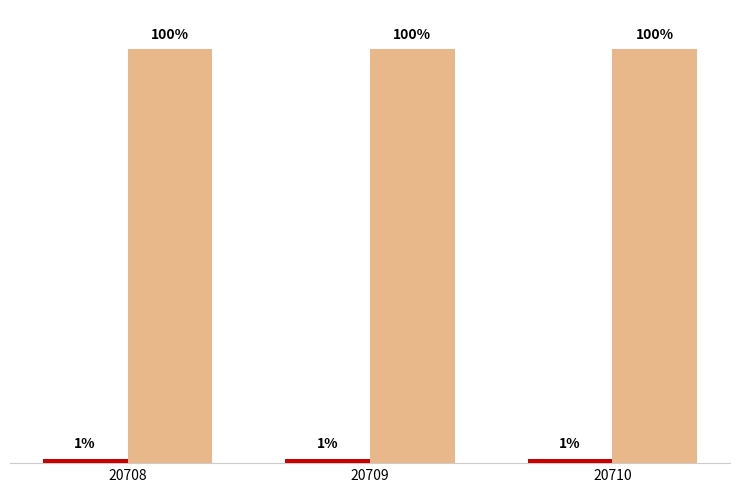

At which category is the sum across all series the highest?

20708